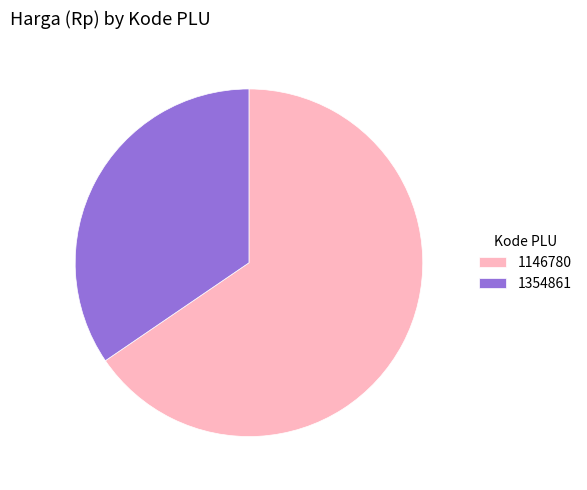

Which has a higher value, 1354861 or 1146780?

1146780